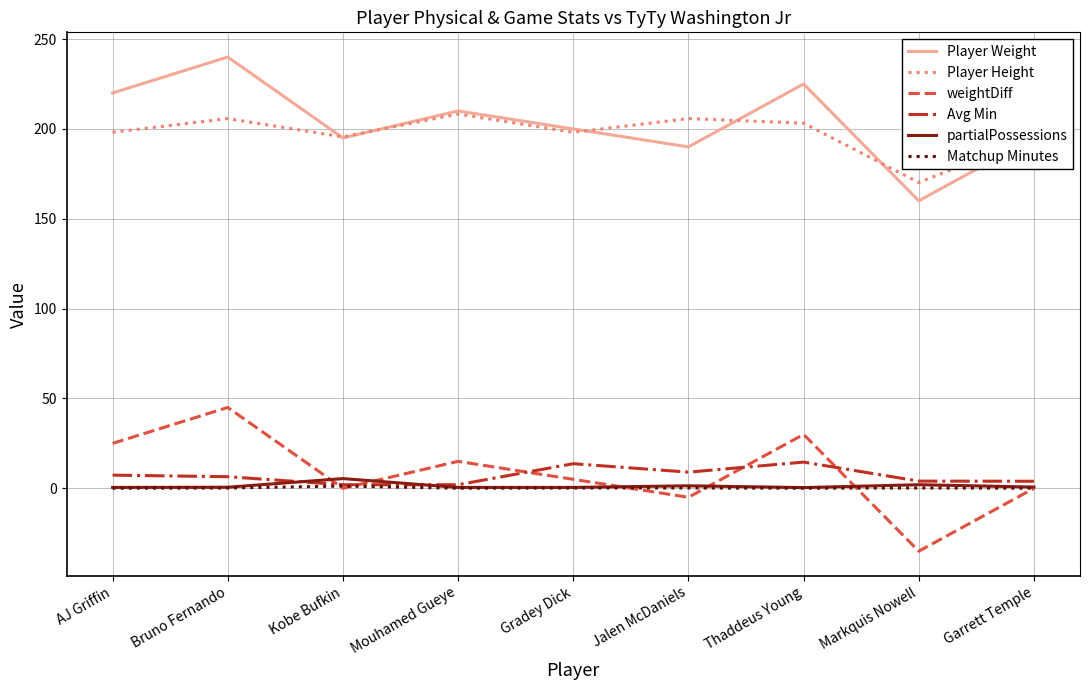

Count the number of data series in this chart.

6